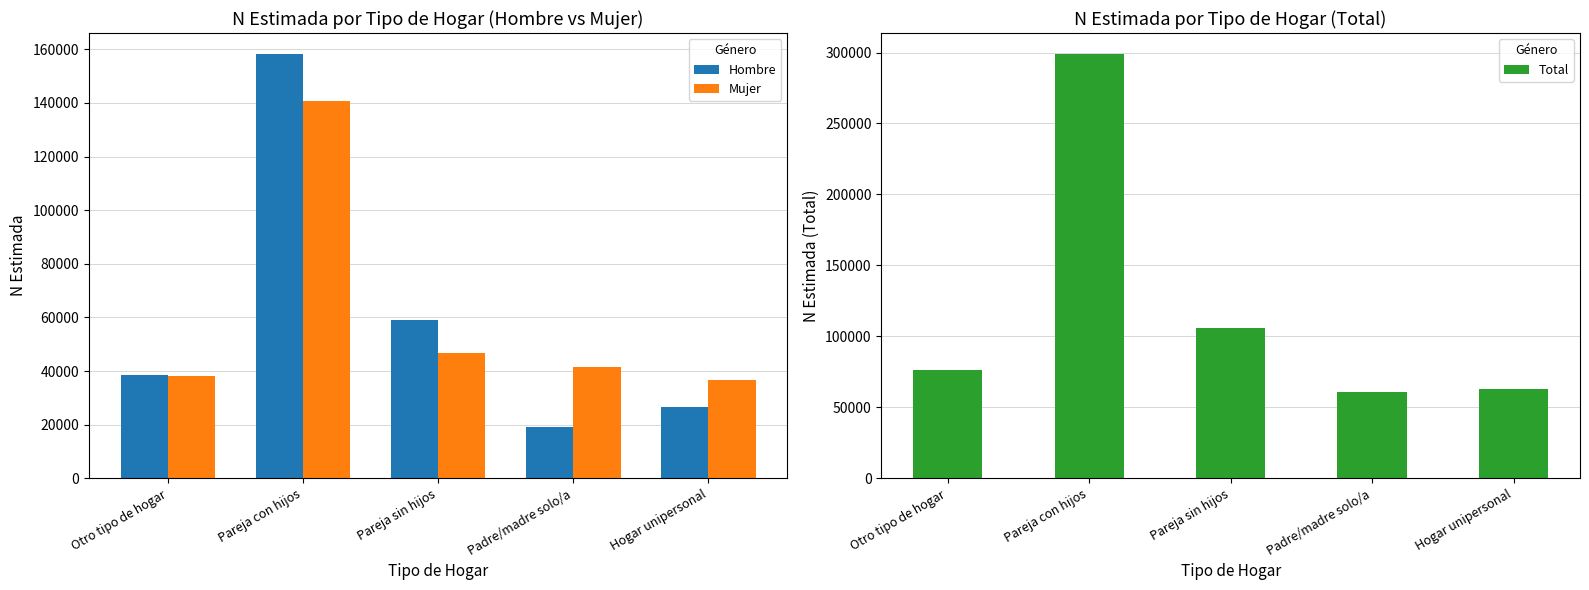

Which series has the widest spread of values?

Total